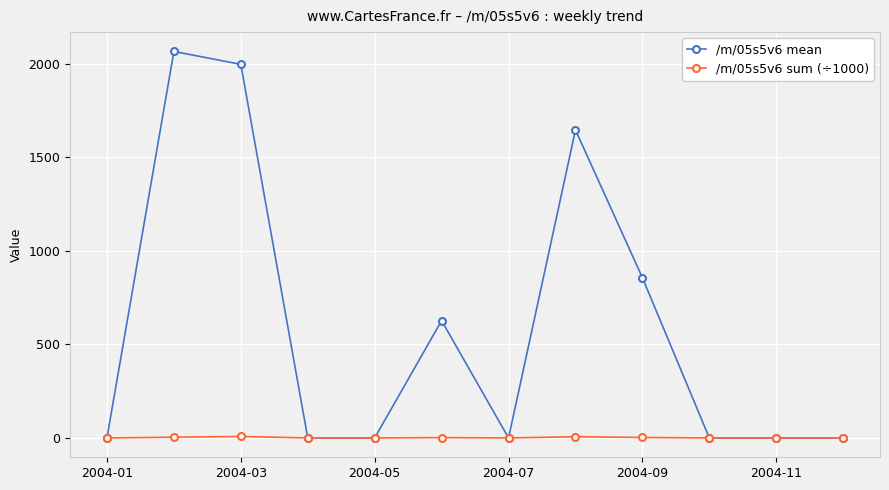

Rank the series by their maximum value, from lowest to highest.

/m/05s5v6 sum (÷1000), /m/05s5v6 mean